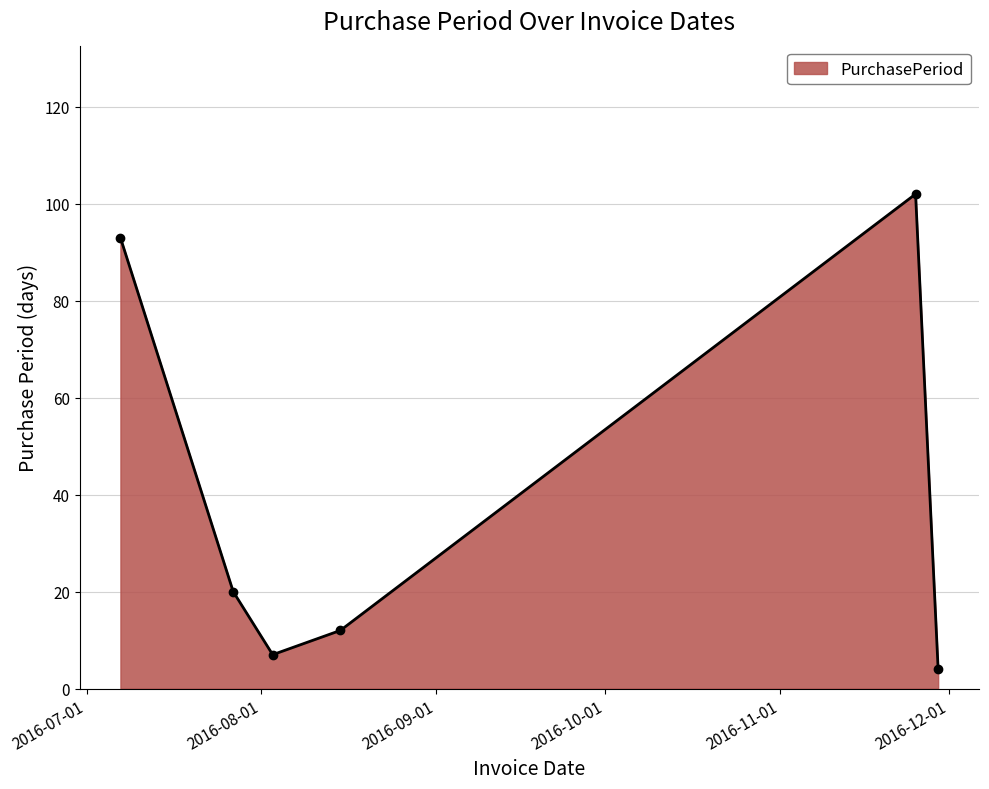

What is the difference between the second highest and second lowest values?

86